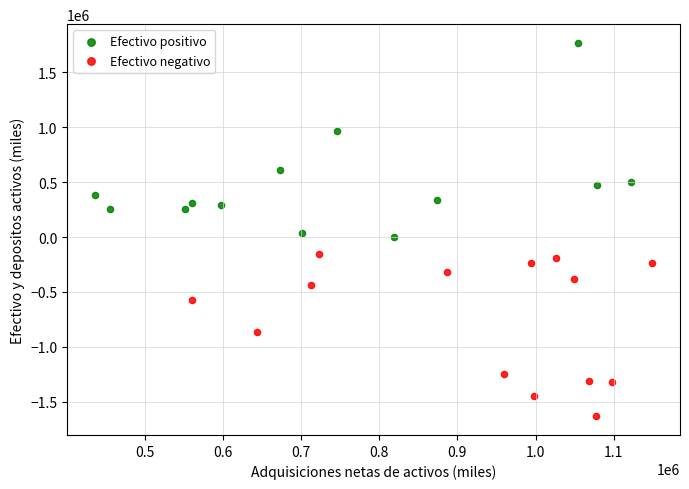

Which series contains the lowest Y value?

Efectivo negativo